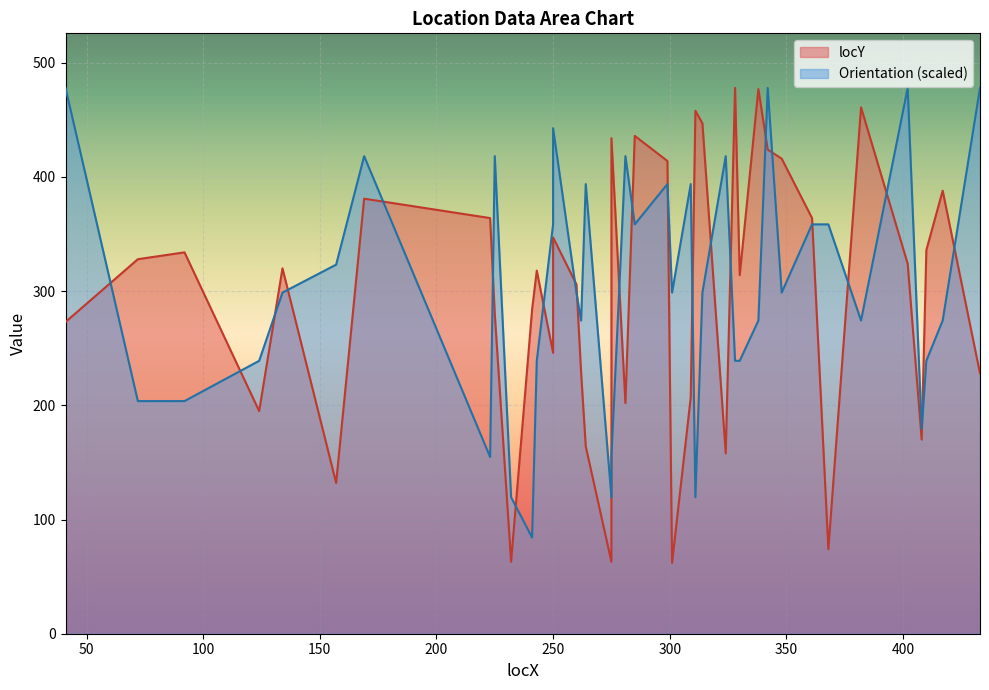

What is the value of the locY point at the 14th from the left?

246.0